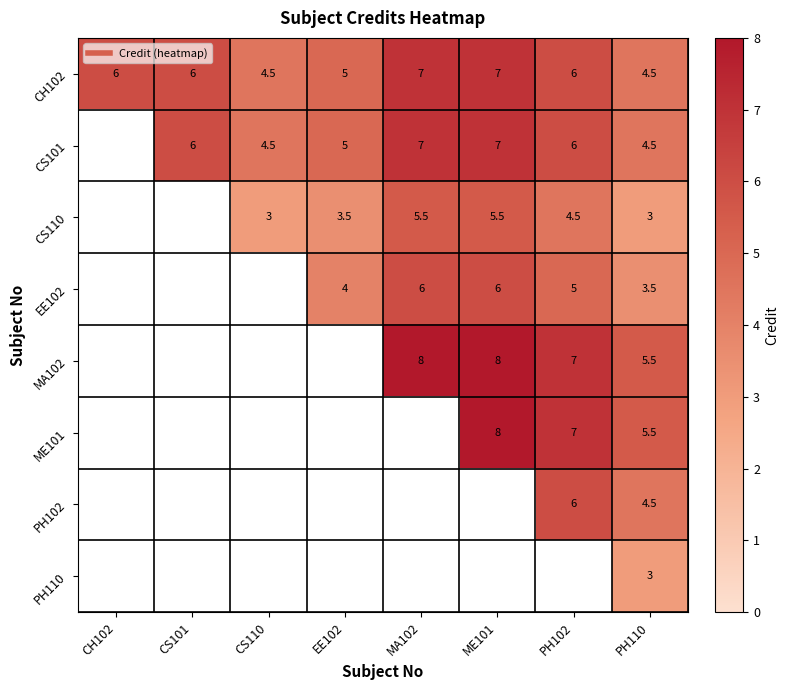

Which series has the largest total across all categories?

CH102